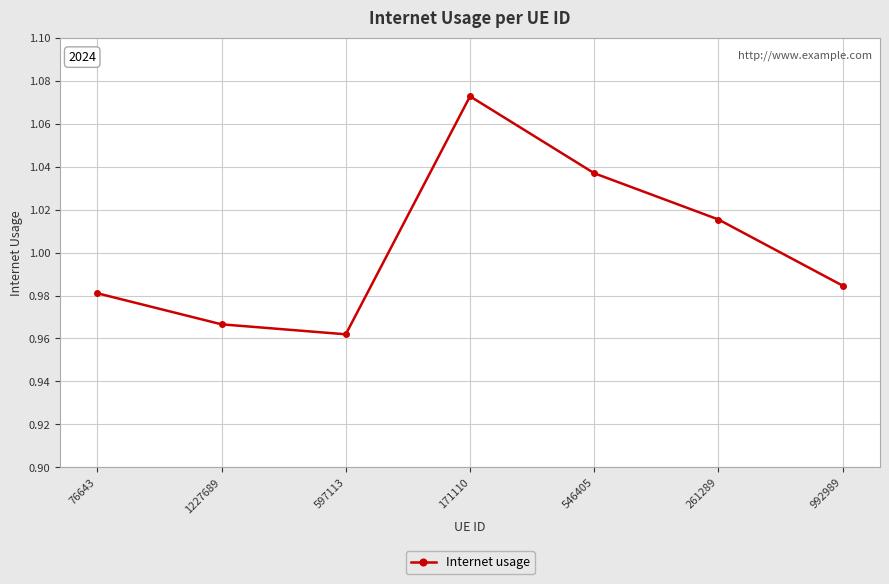

Which category has the highest value across all series?

171110